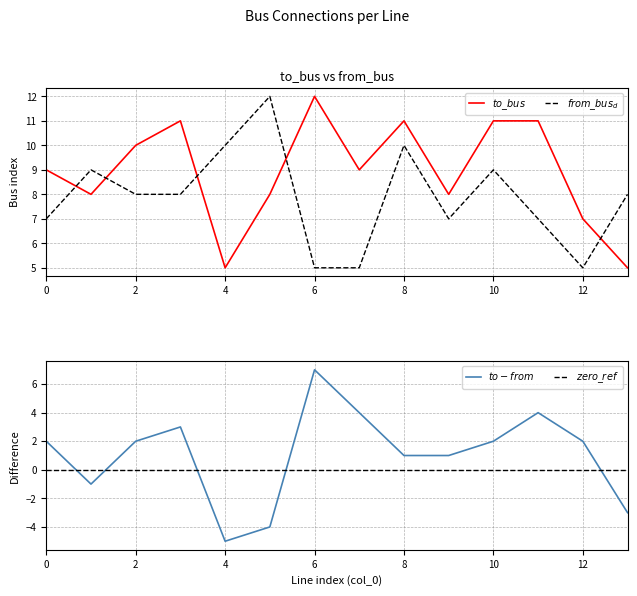

In $to - from$, how many points are higher than both neighbors (excluding endpoints)?

3